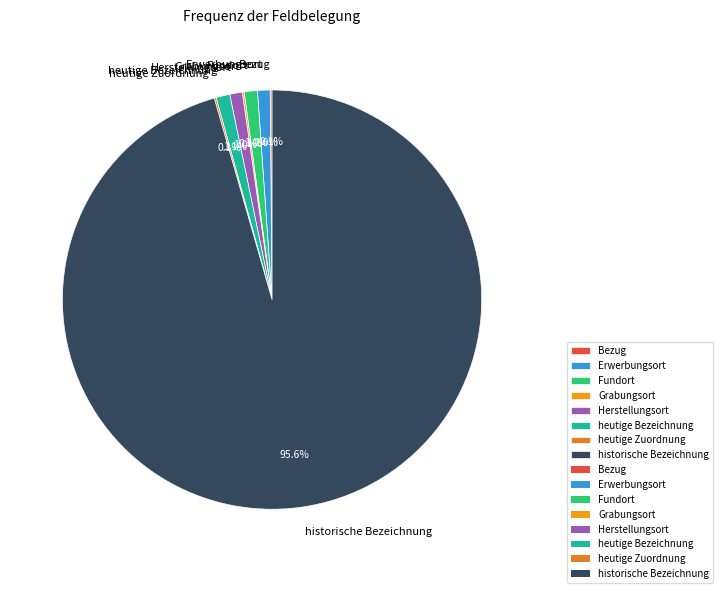

Which slice is the largest?

historische Bezeichnung